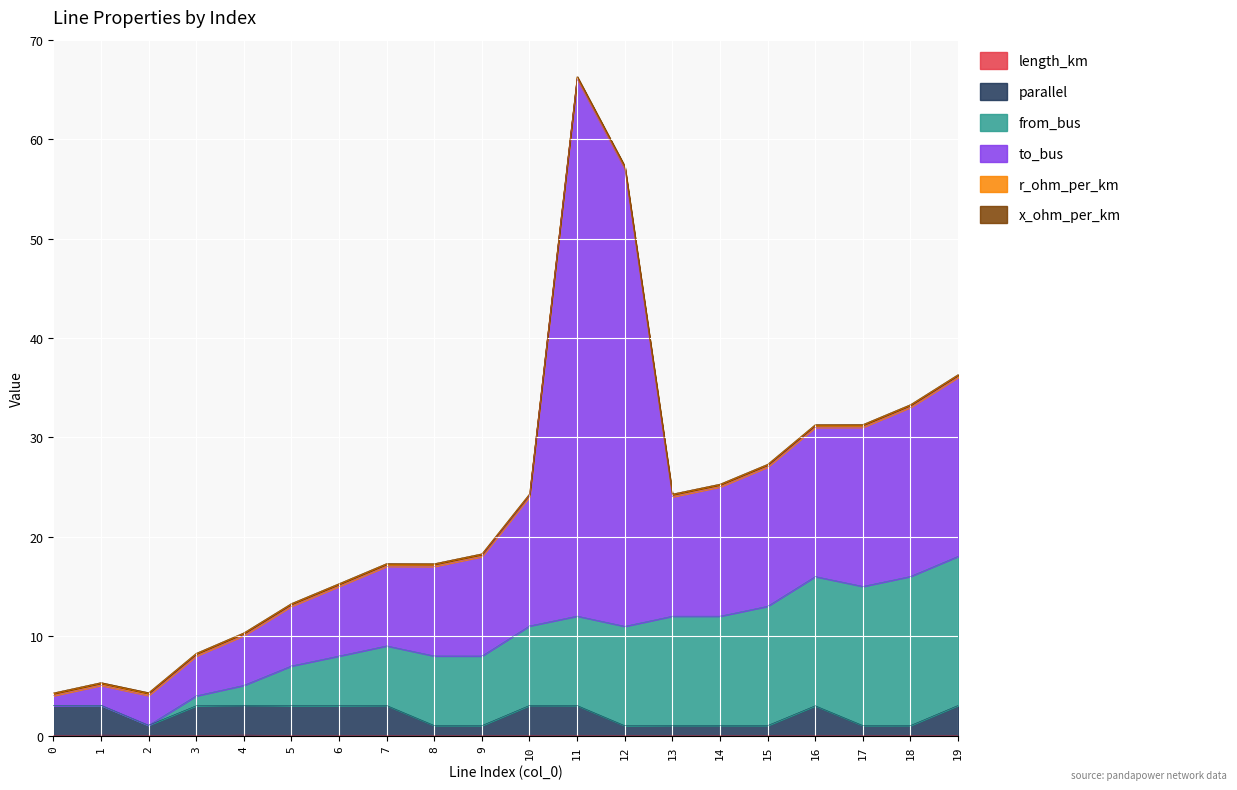

At which category is the sum across all series the highest?

11